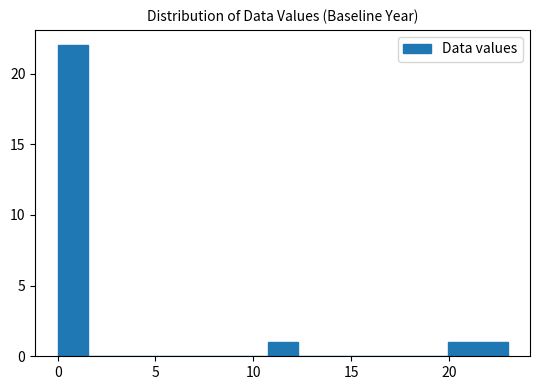

Read against the x-axis, roughly where is the centre of the tallest bar?

1.0